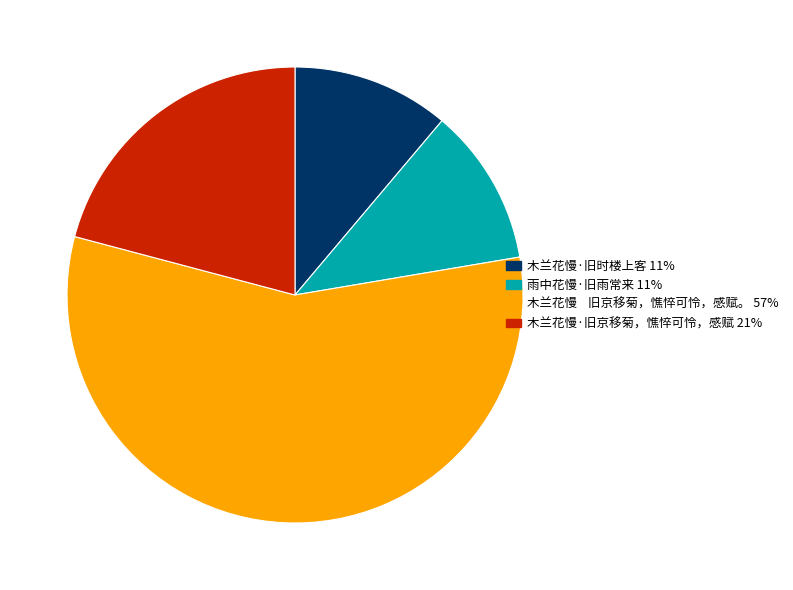

How many slices are in this pie chart?

4